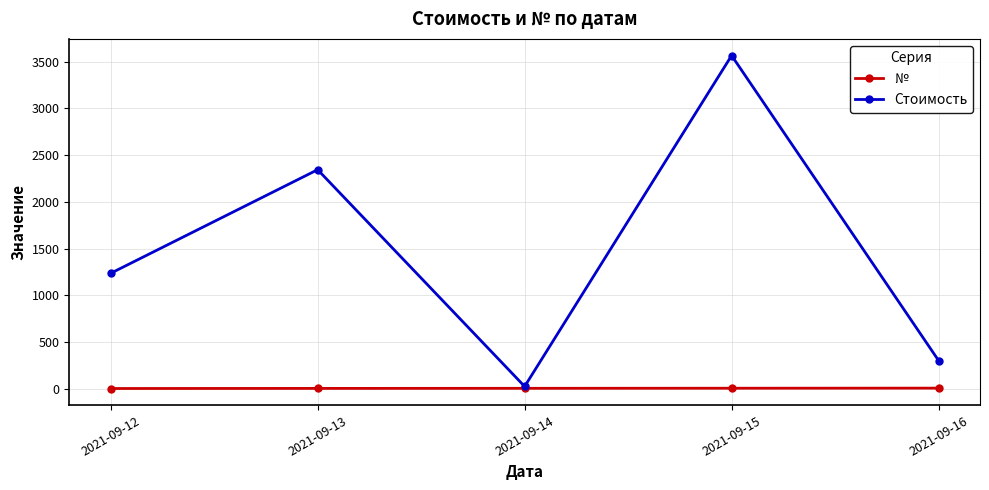

Which label corresponds to the largest value in the chart?

2021-09-15